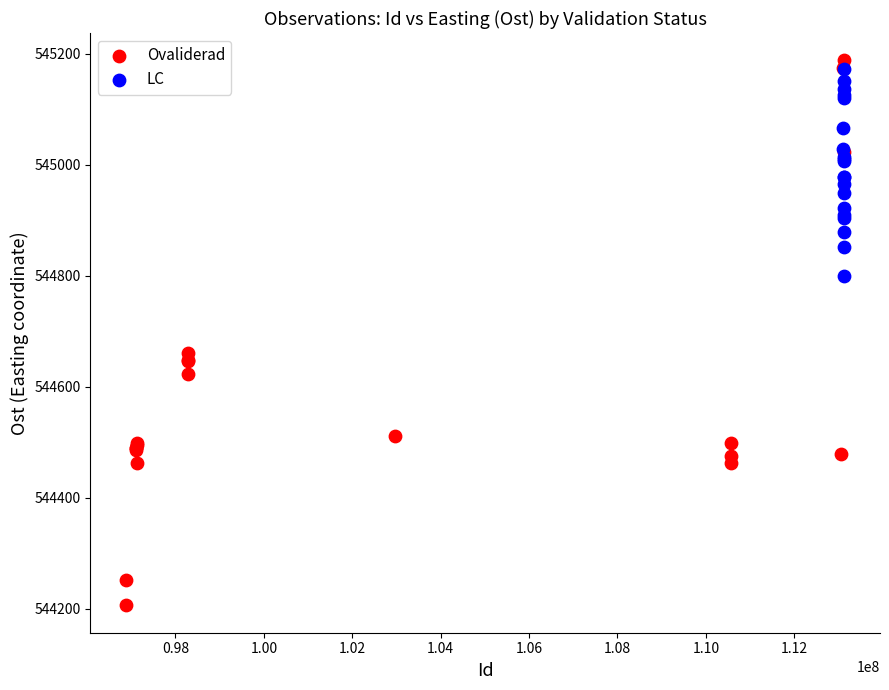

Which series has the widest spread of Y values?

Ovaliderad